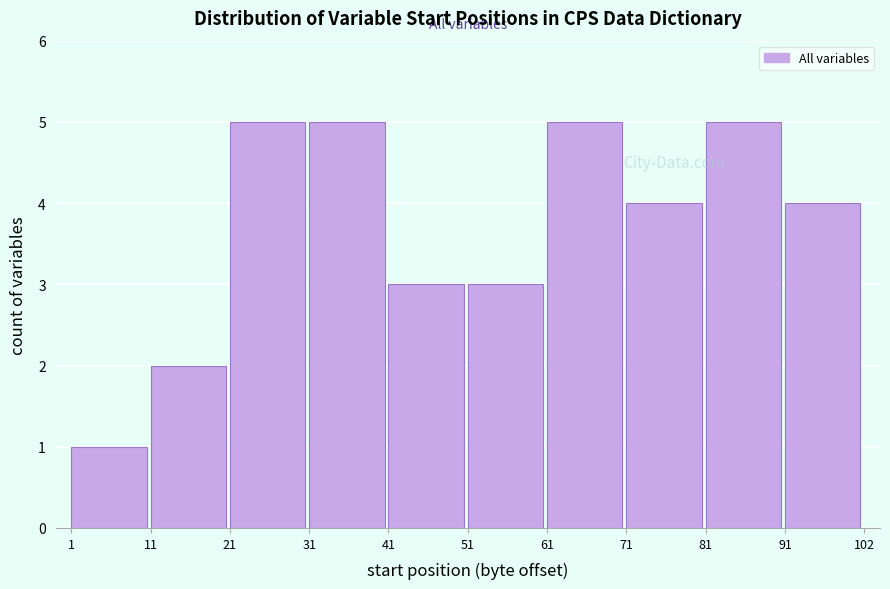

Reading left to right, list every bar in this chart as the range it spans on the x-axis followed by its height. The values are not printed on the chart, so give them approximately, as read against the axis.

1 to 11: 1
11 to 21: 2
21 to 31: 5
31 to 41: 5
41 to 51: 3
51 to 61: 3
61 to 71: 5
71 to 81: 4
81 to 91: 5
91 to 102: 4